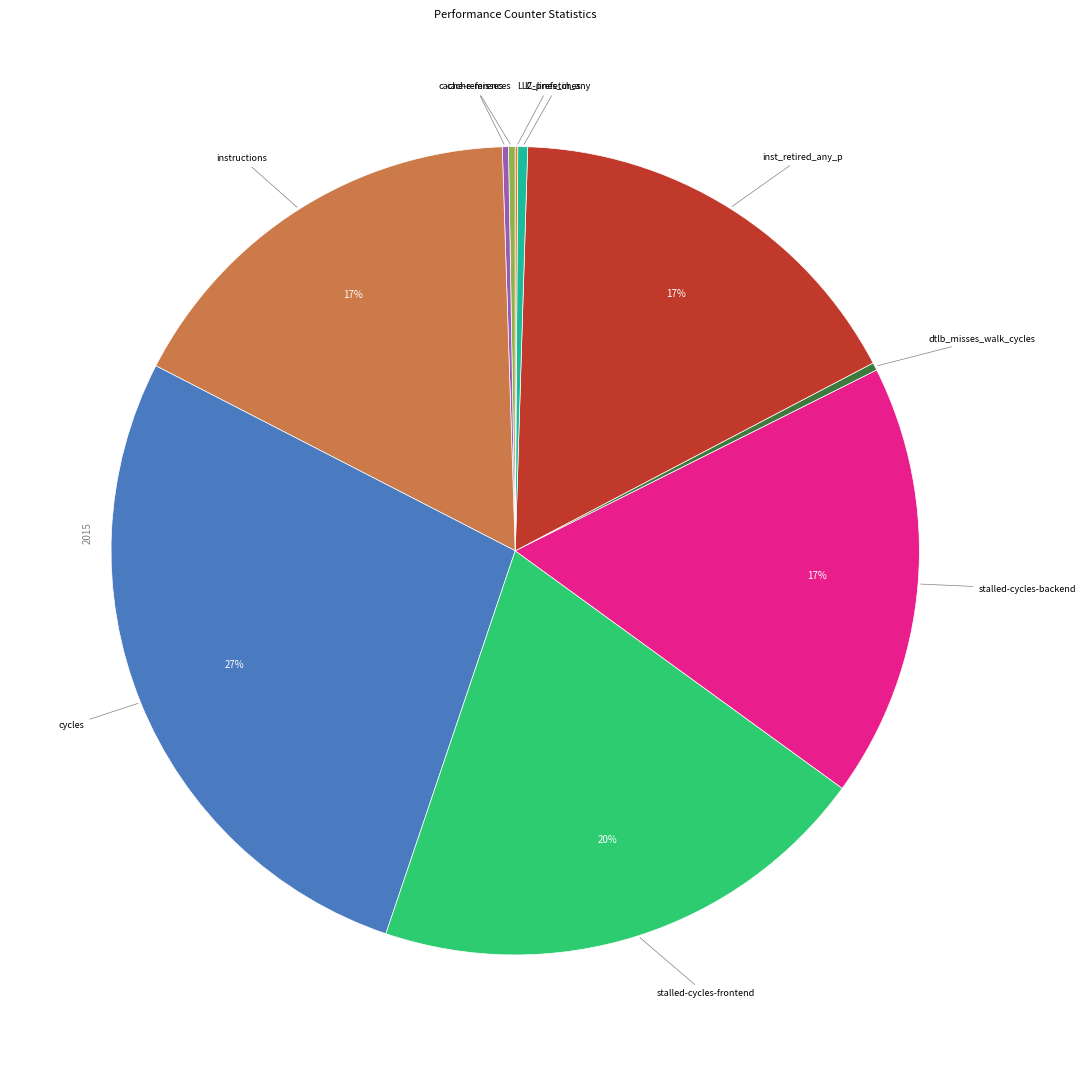

Is there a majority slice in this chart?

No